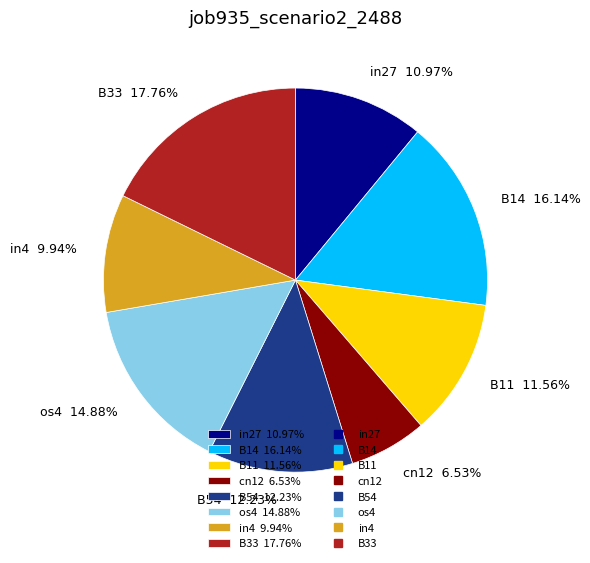

How many slices are in this pie chart?

8